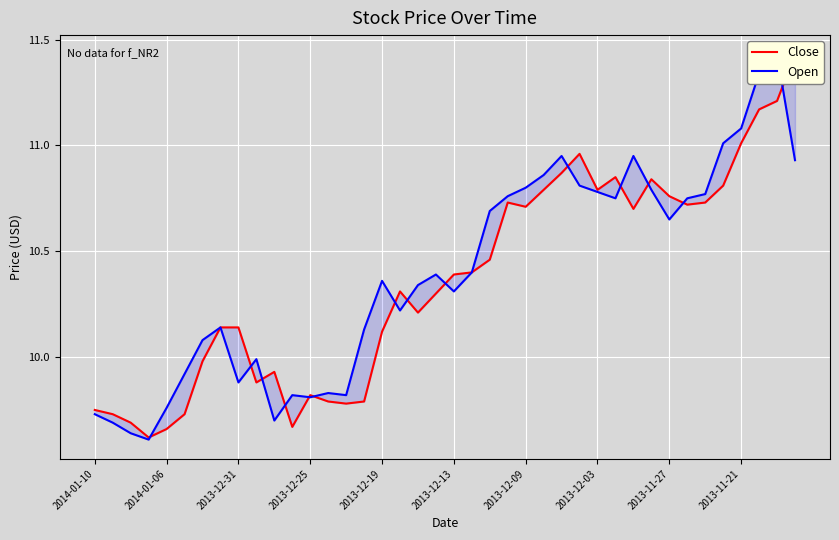

Between 2014-01-06 and 2013-11-27, which series saw the biggest shift?

Close